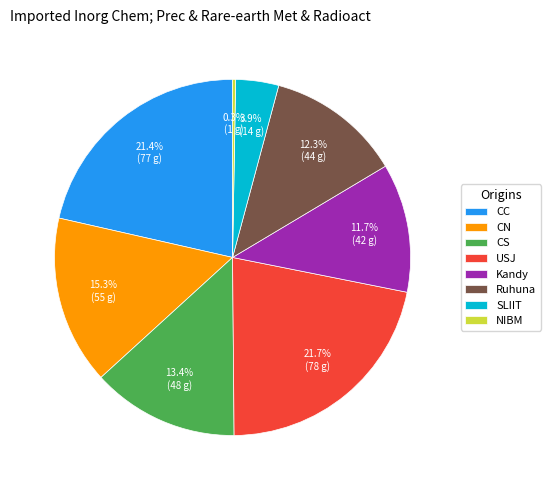

Which has a higher value, CN or CS?

CN